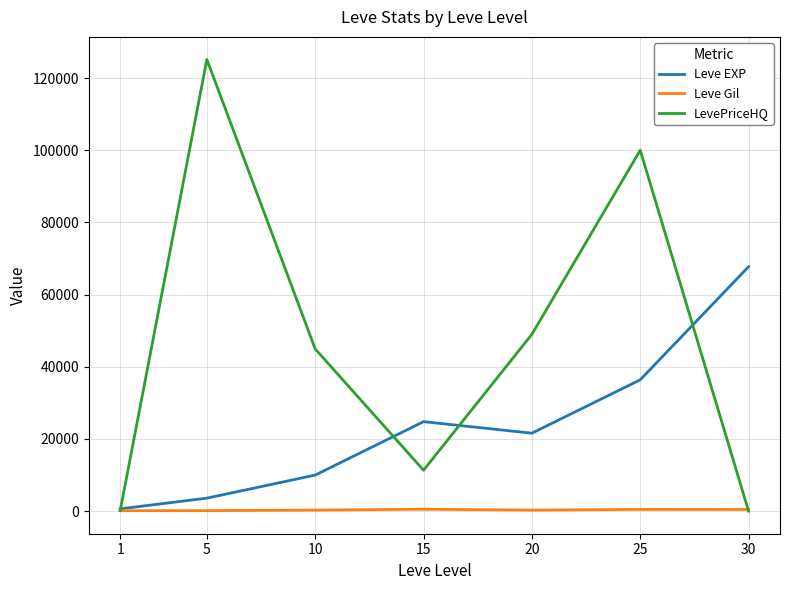

What is the greatest value displayed?

125144.4